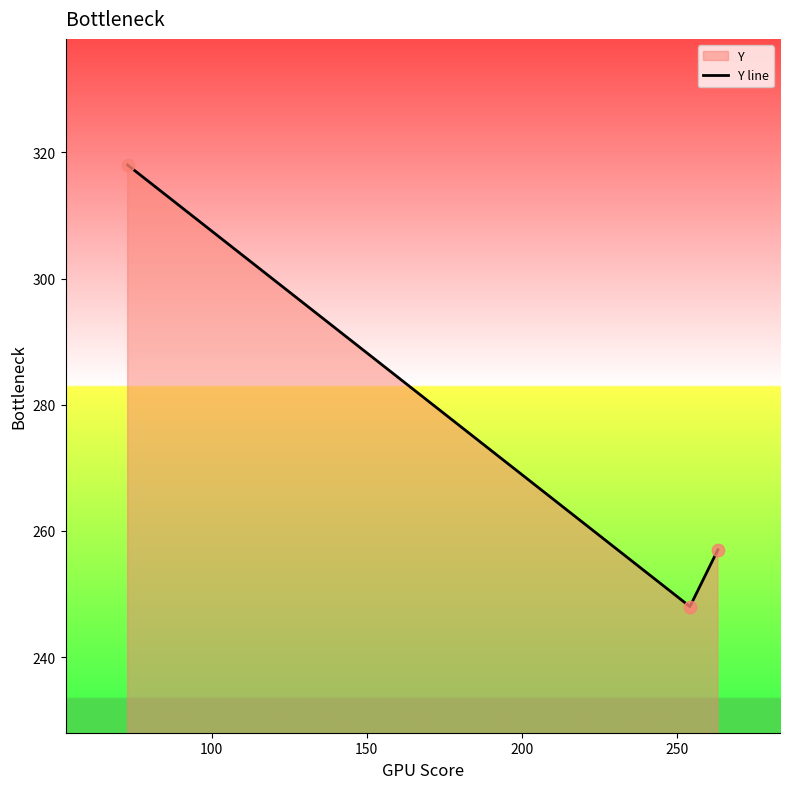

What is the maximum value shown in the chart?

318